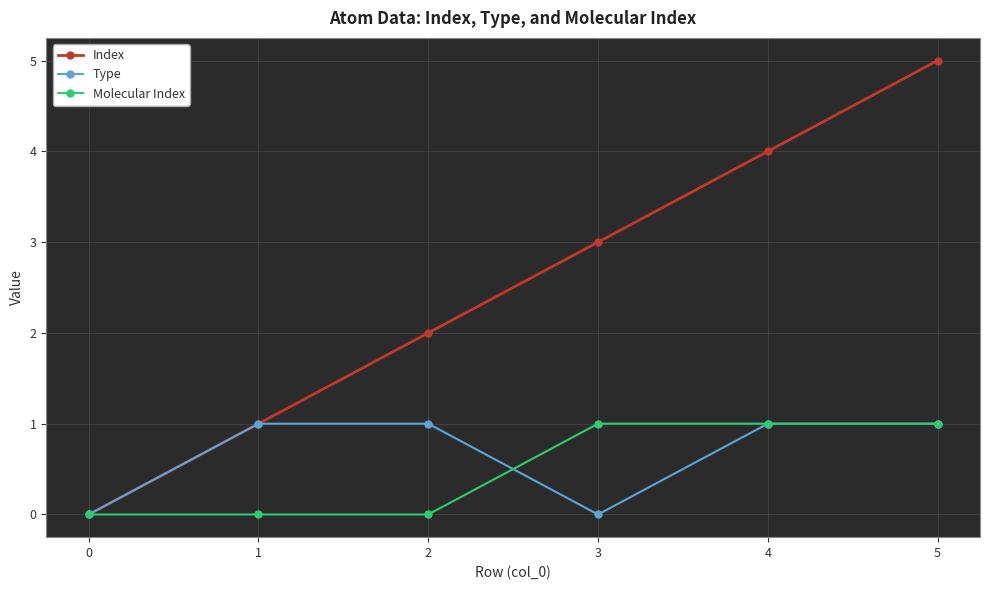

Reading left to right, transcribe all the data shown in this chart.

Index: 0	1	2	3	4	5
Type: 0	1	1	0	1	1
Molecular Index: 0	0	0	1	1	1